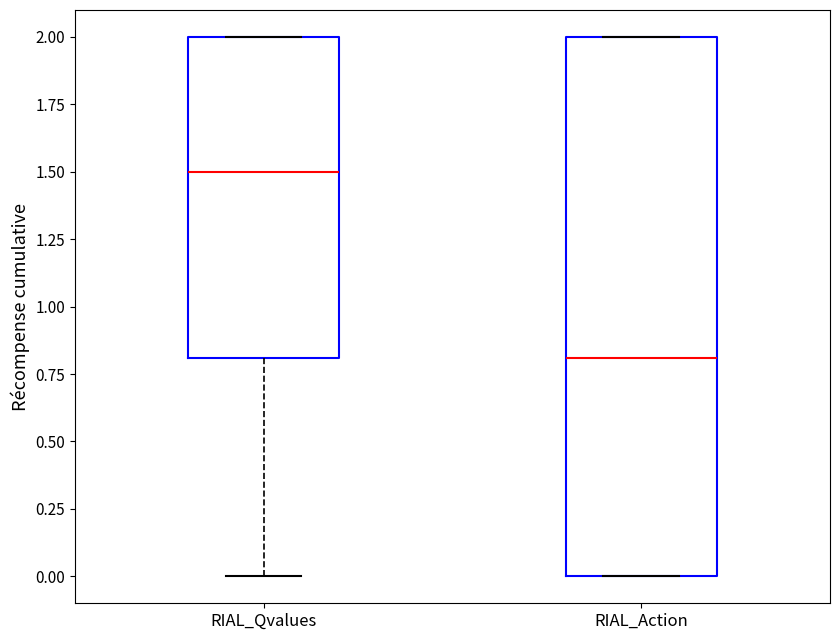

Which box is the tallest, from its lower edge to its upper edge?

RIAL_Action